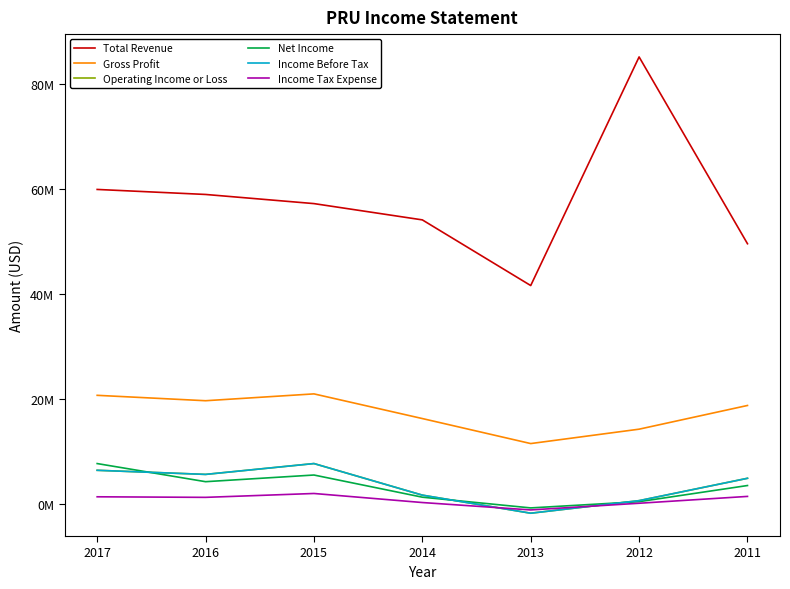

What is the sum of all Net Income values?

22465000